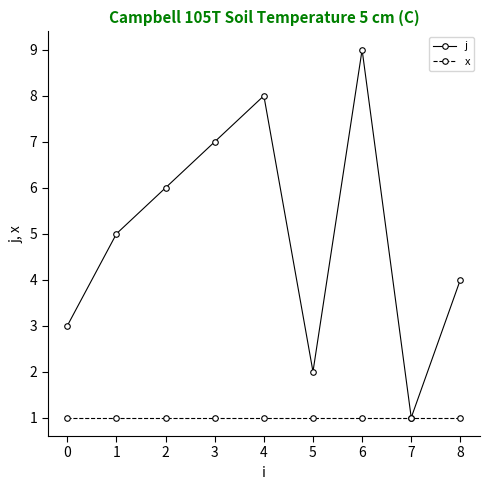

True or false: x has a value of 0 at 5.

False